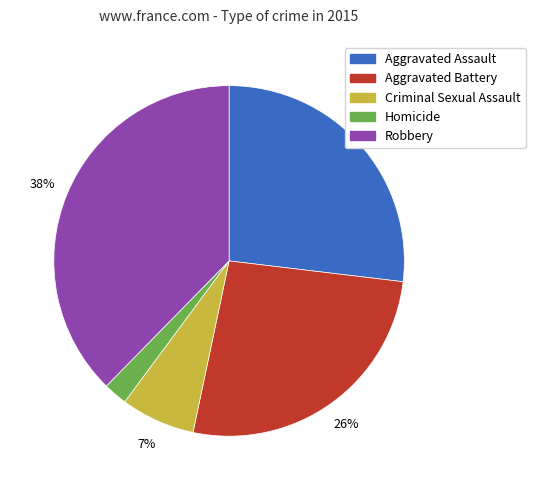

Count the number of slices in the pie.

5